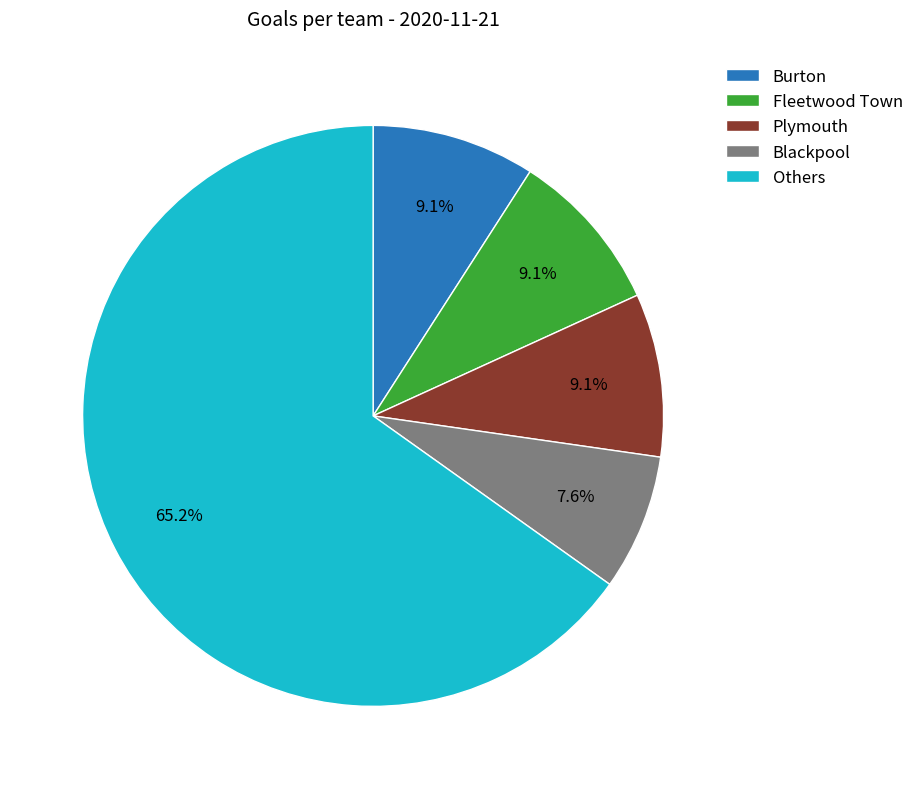

Which category has the smallest portion of the pie?

Blackpool